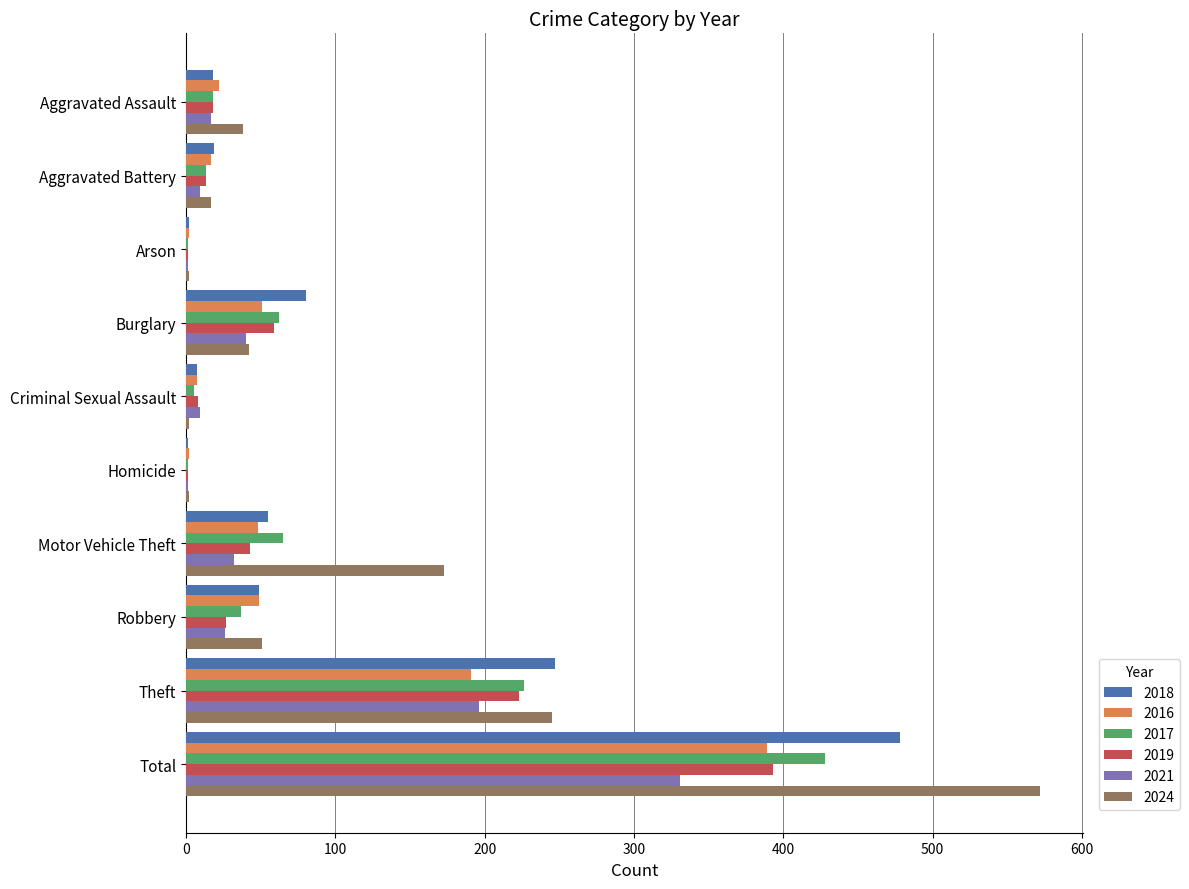

Read the 2021 value at Criminal Sexual Assault.

9